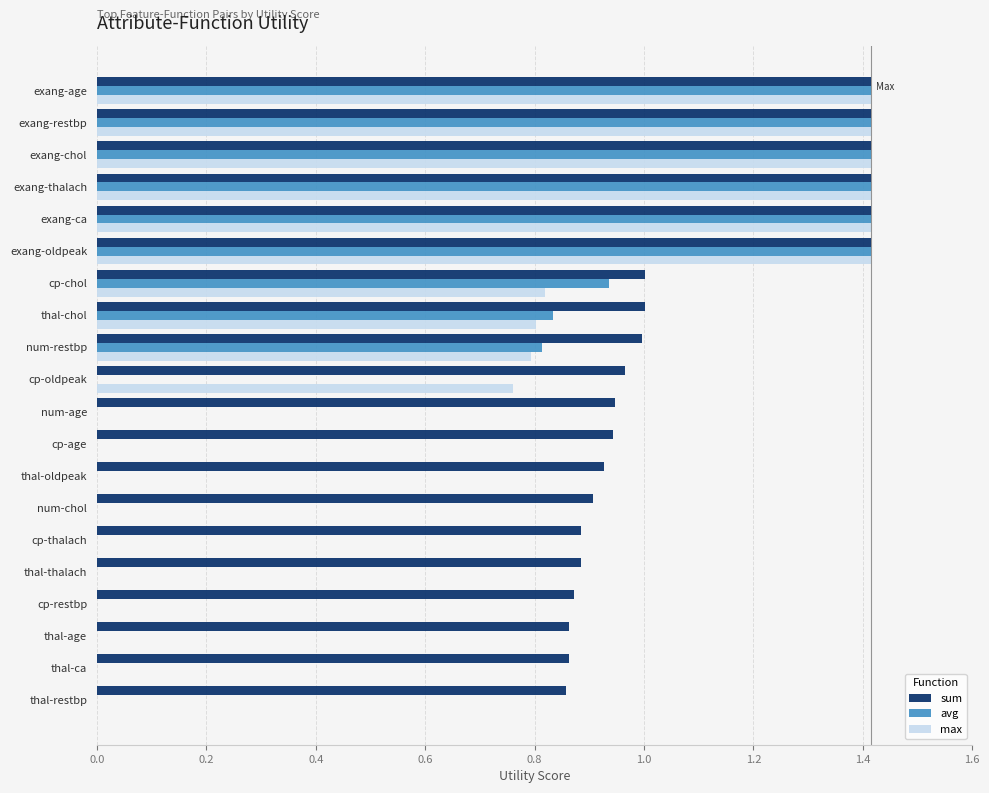

What is the sum of all max values?

11.7